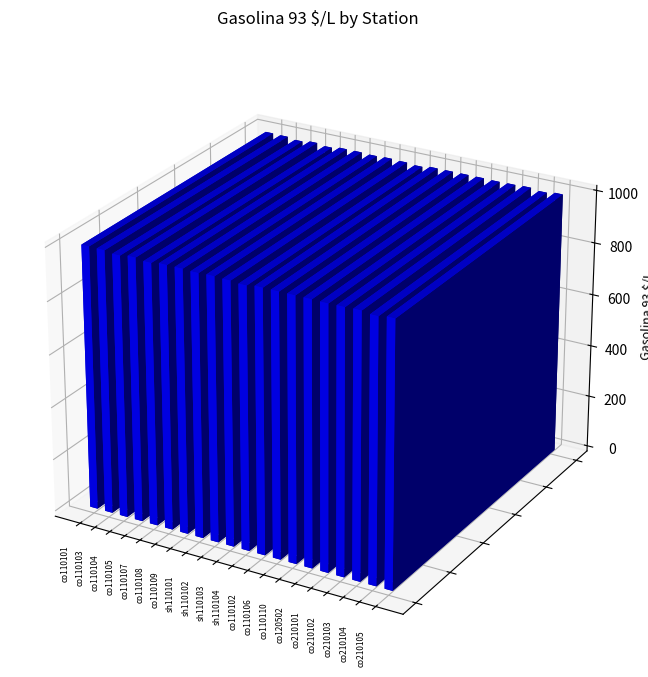

Does the chart contain stacked bars?

No